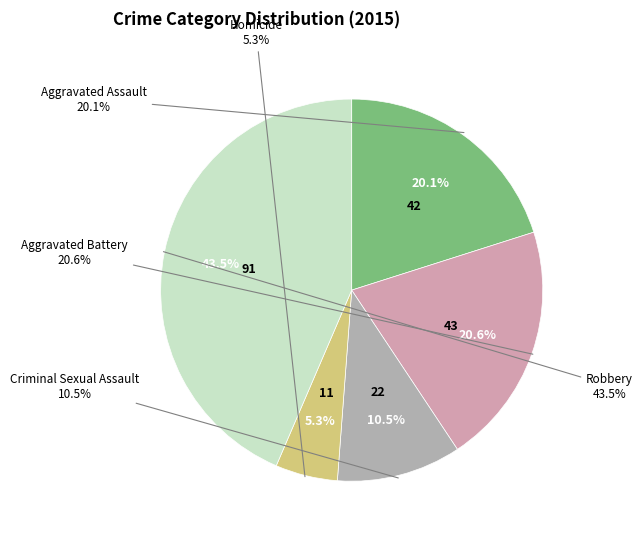

Is Criminal Sexual Assault the majority of the pie?

No